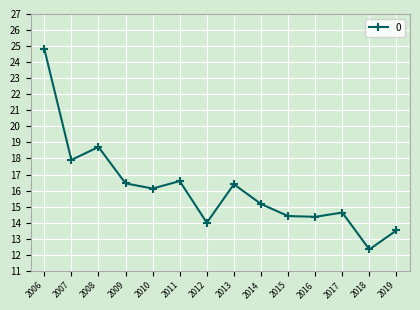

What is the greatest value displayed?

24.8